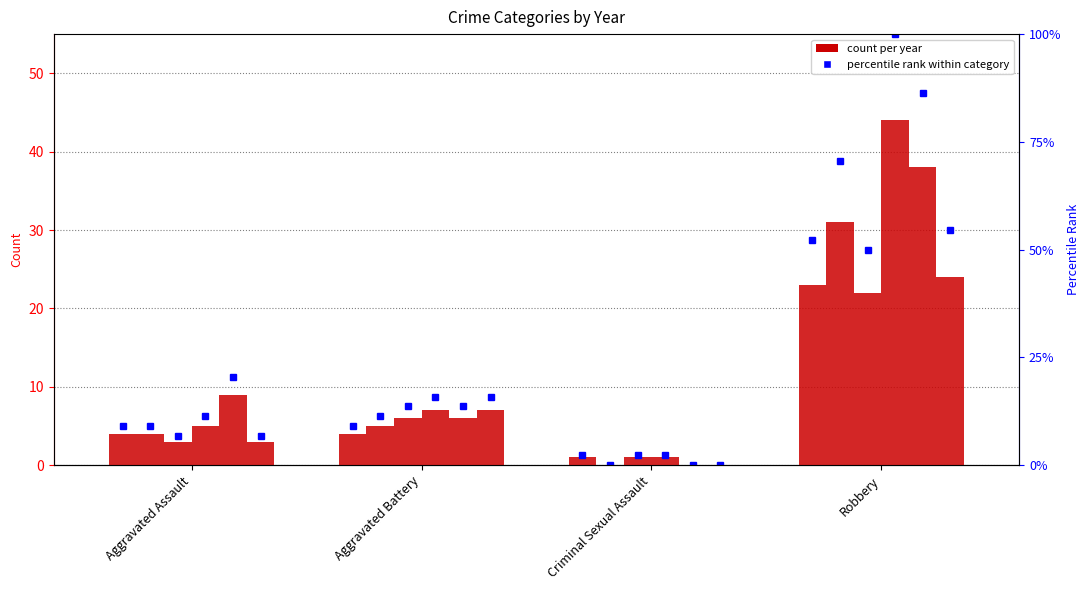

How many 2020 values are between 3 and 24?

3